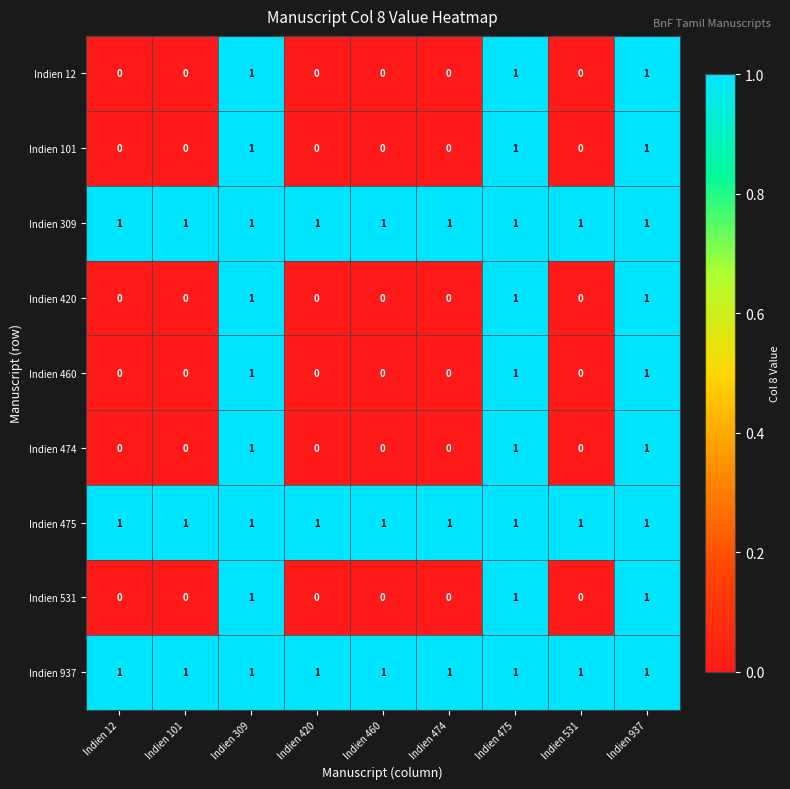

How many data points in Indien 460 are above 0?

3